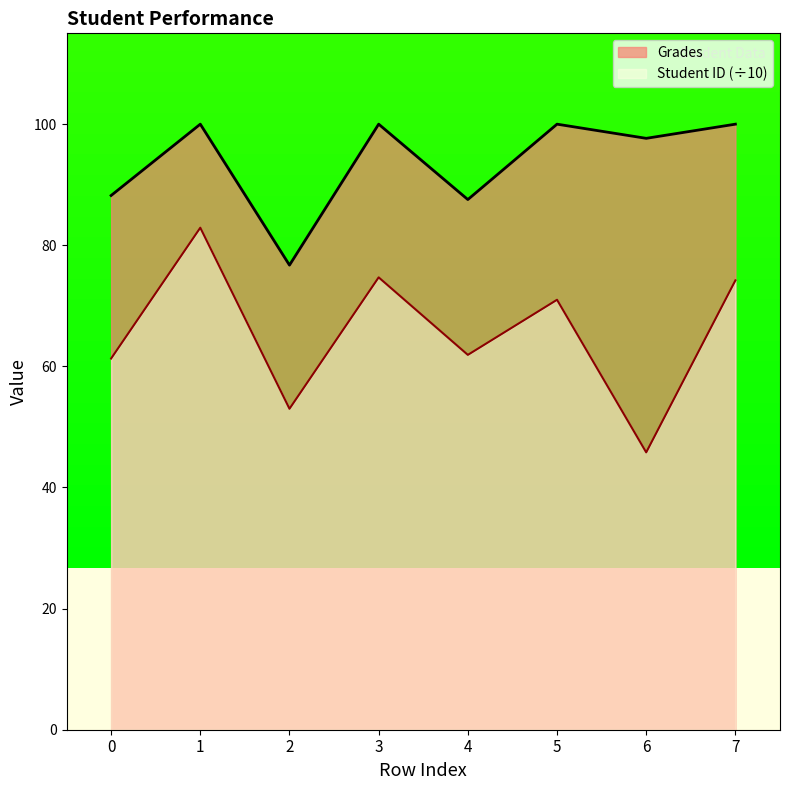

Reading left to right, extract all data points from this chart.

Student ID: 61.3	82.9	53.0	74.7	61.9	71.0	45.8	74.2
Grades: 88.2	100.0	76.7	100.0	87.5	100.0	97.7	100.0